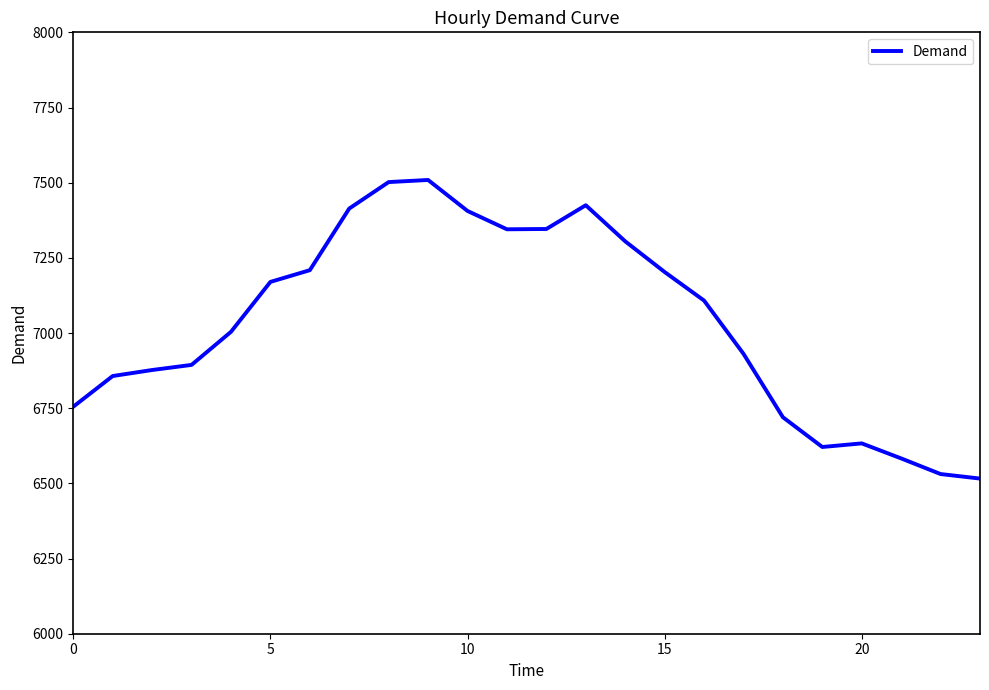

True or false: the data has more than 0 interior local peaks.

True